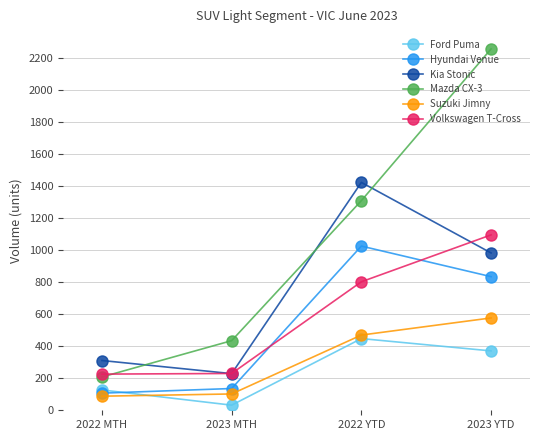

Where is the first local maximum for Ford Puma?

2022 YTD